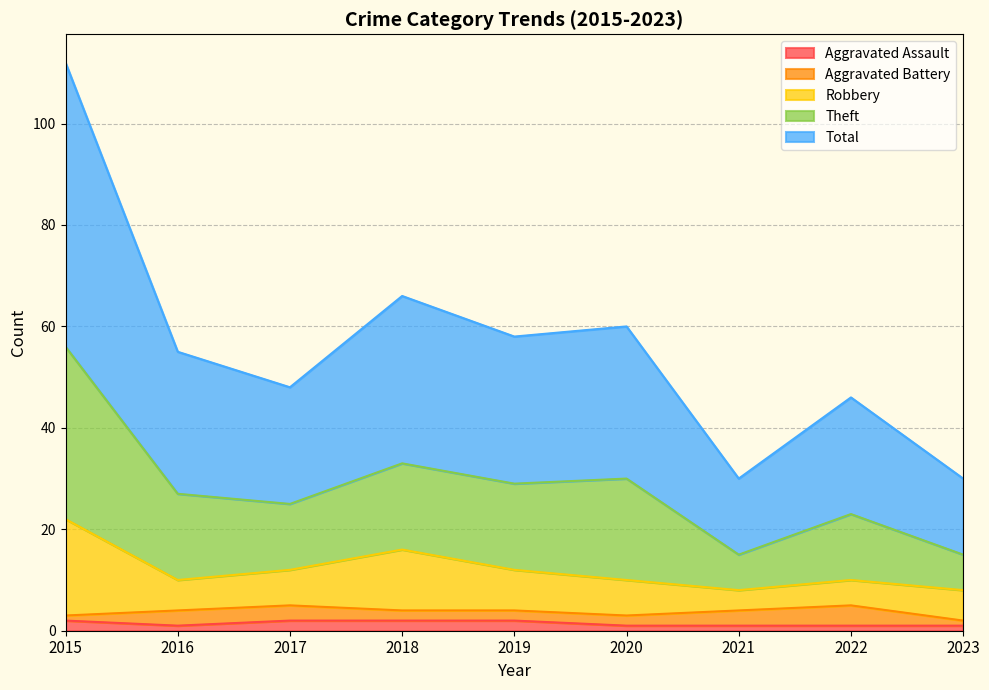

How many lines are shown in the chart?

5